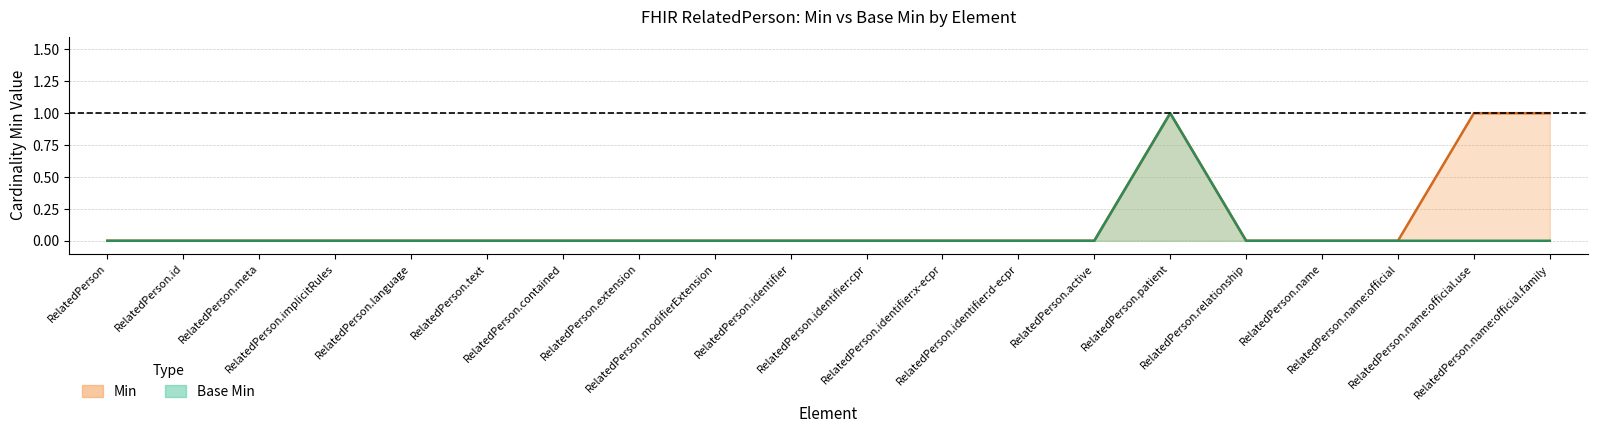

True or false: Base Min has a value of 1 at RelatedPerson.name:official.family.

False